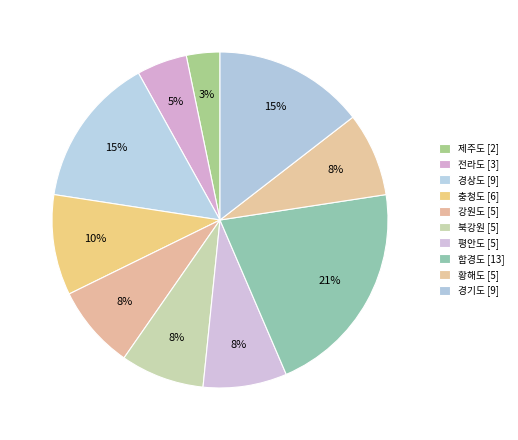

Does 황해도 account for over 50% of the chart?

No